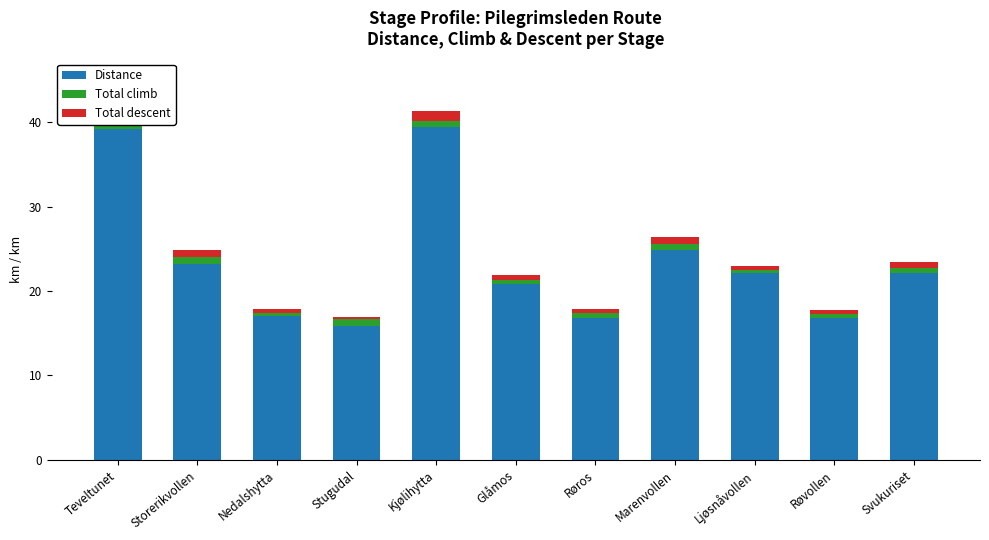

What is the total value across all series at Marenvollen?

26.3